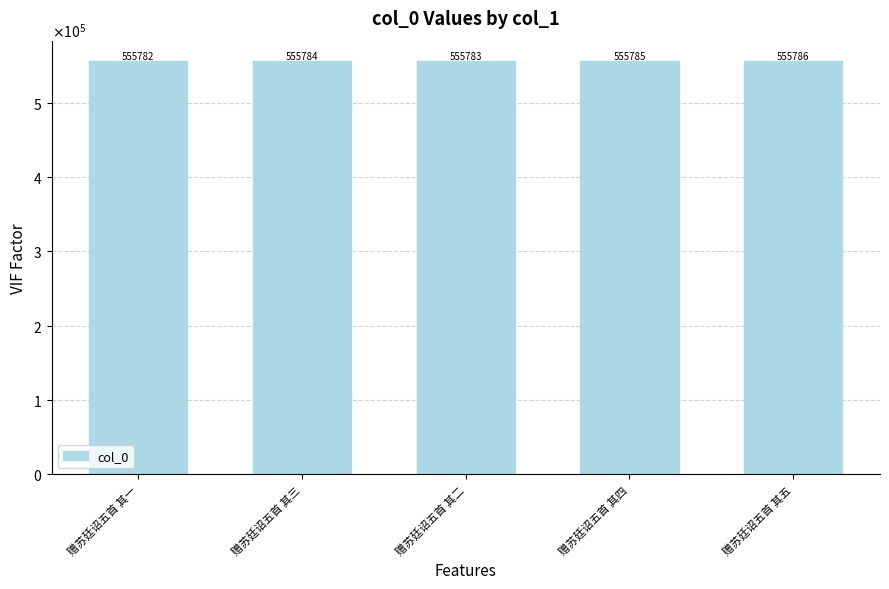

Is it true that the value at 赠苏廷诏五首 其一 is 111184?

False